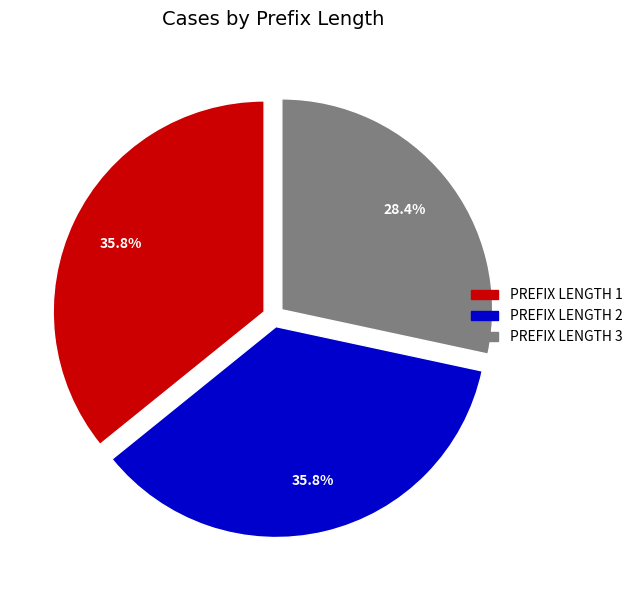

What is the smallest slice in the pie chart?

PREFIX LENGTH 3